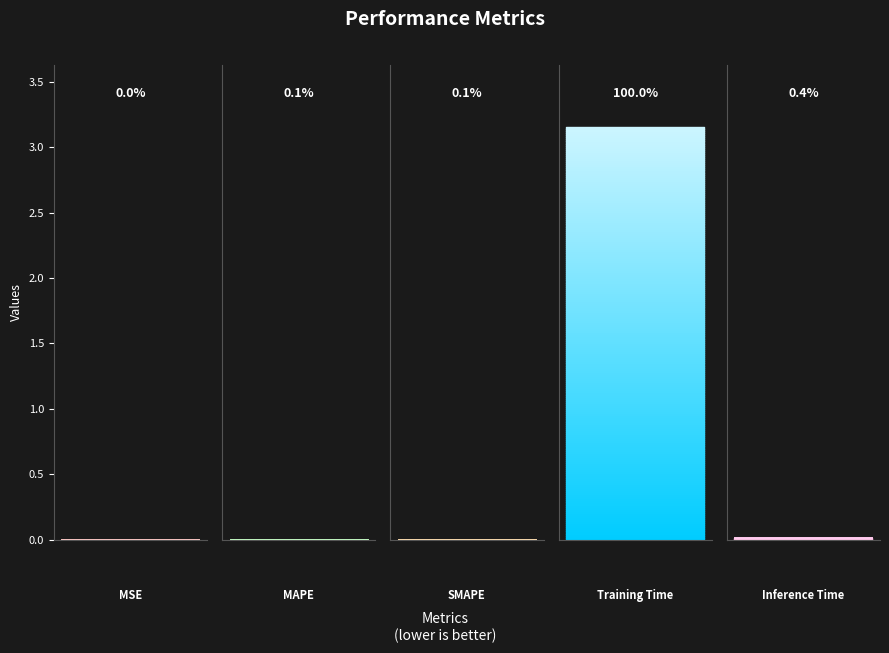

What is the average value?

0.6